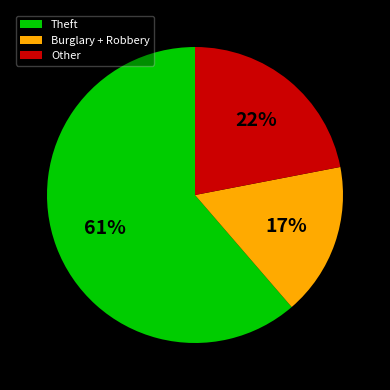

Which category has the smallest portion of the pie?

Burglary + Robbery